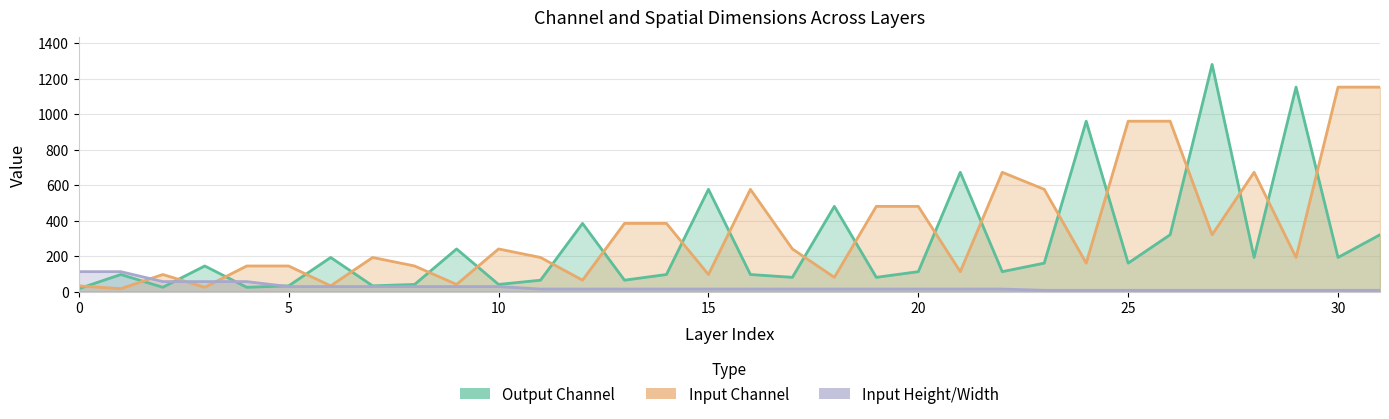

What is the value of the Input Height/Width point at the 30th from the left?

7